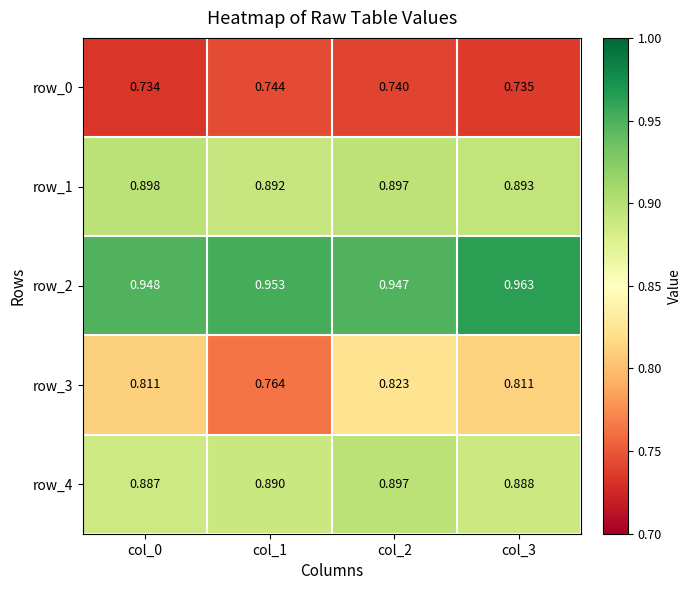

What is the sum of all row_0 values?

3.0